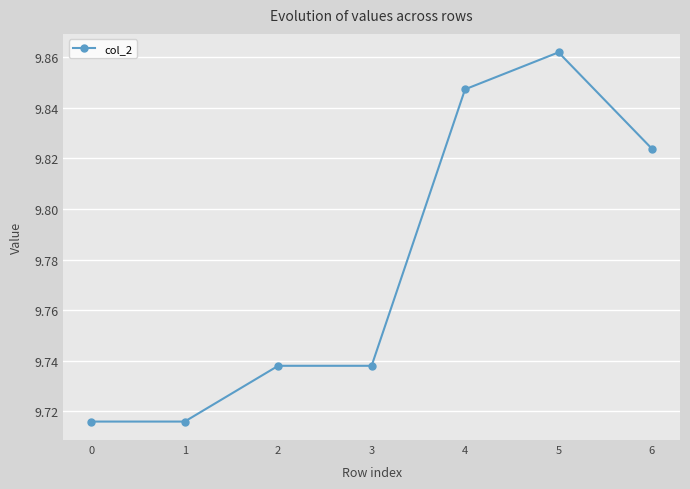

True or false: the data has more than 0 interior local peaks.

True